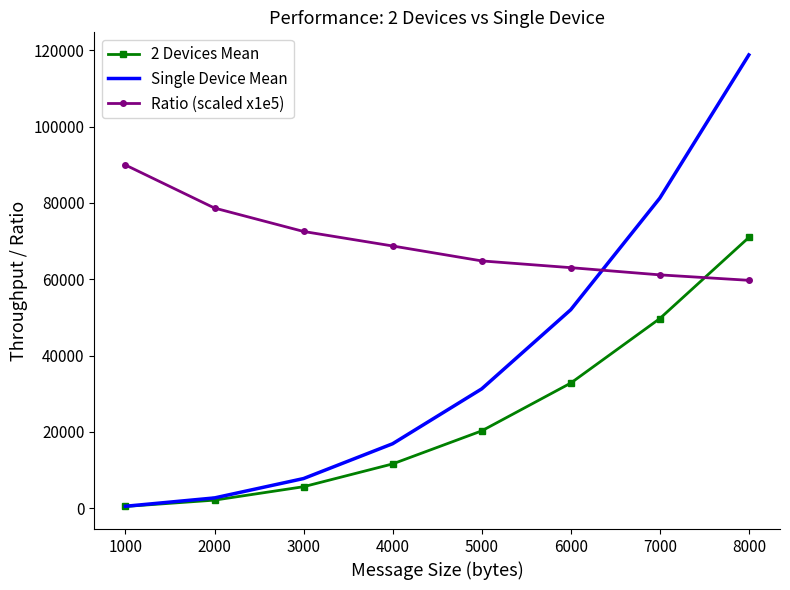

What is the highest value of the Ratio (scaled x1e5) series?

89947.7